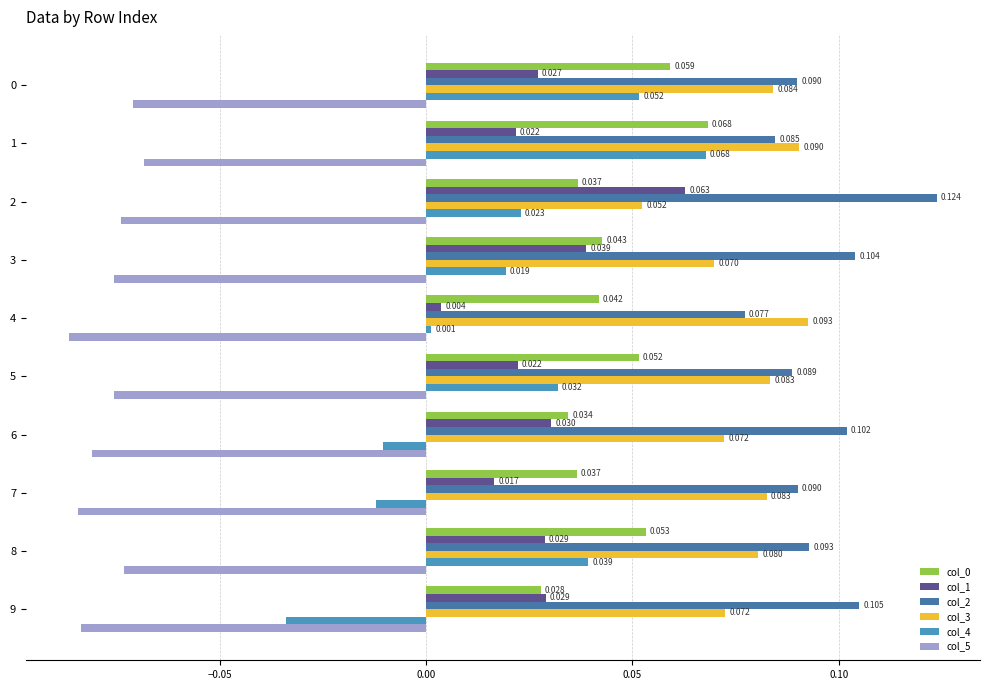

How many data points does each series have?

10